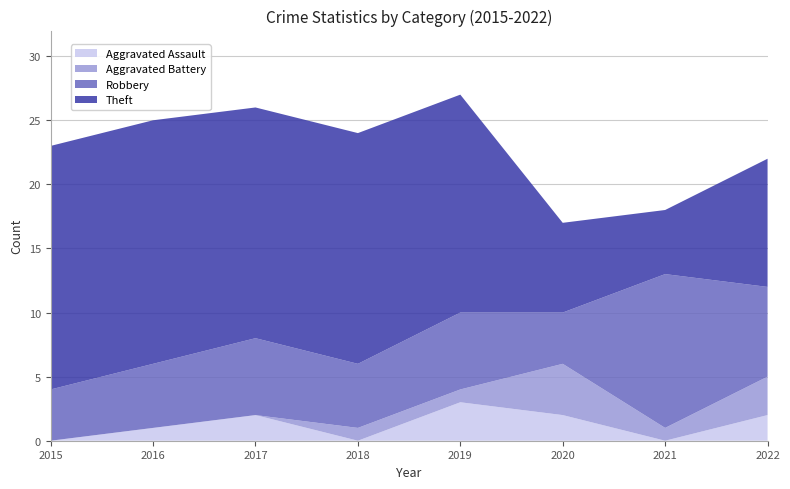

Reading right to left, what are all the values shown in this chart?

Aggravated Assault: 2	0	2	3	0	2	1	0
Aggravated Battery: 3	1	4	1	1	0	0	0
Robbery: 7	12	4	6	5	6	5	4
Theft: 10	5	7	17	18	18	19	19